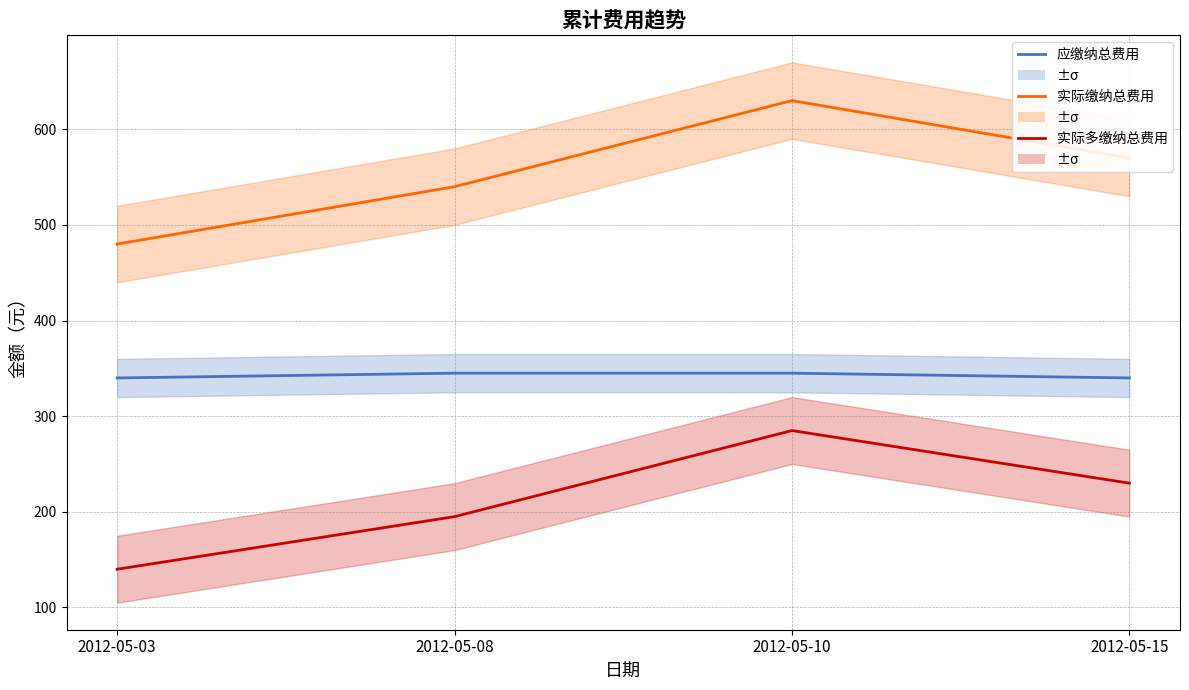

Where is 实际缴纳总费用 nearest to the value 555?

2012-05-08